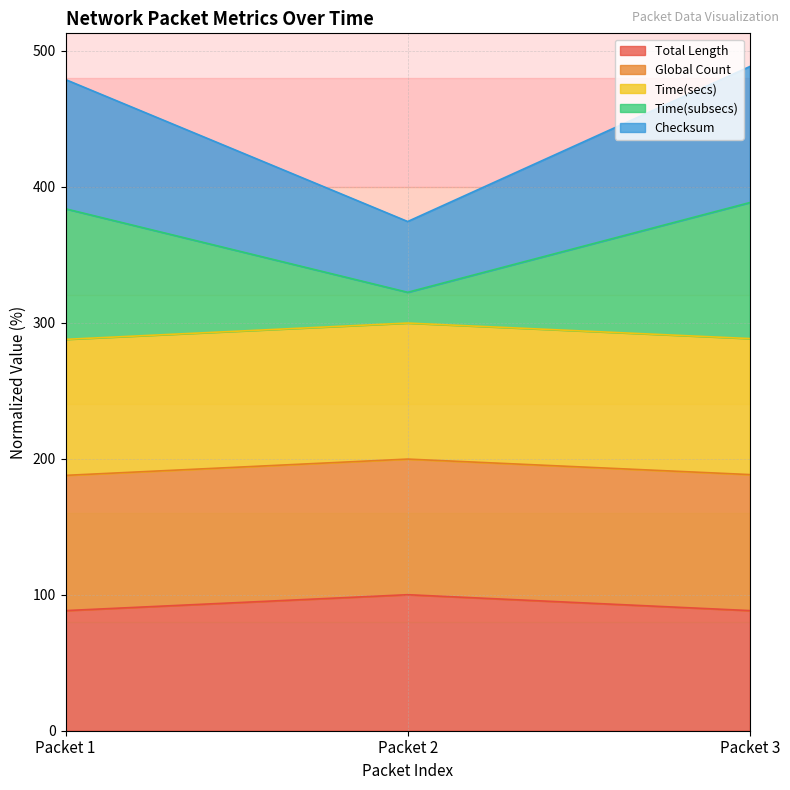

Between Packet 3 and Packet 2, which is larger?

Packet 2